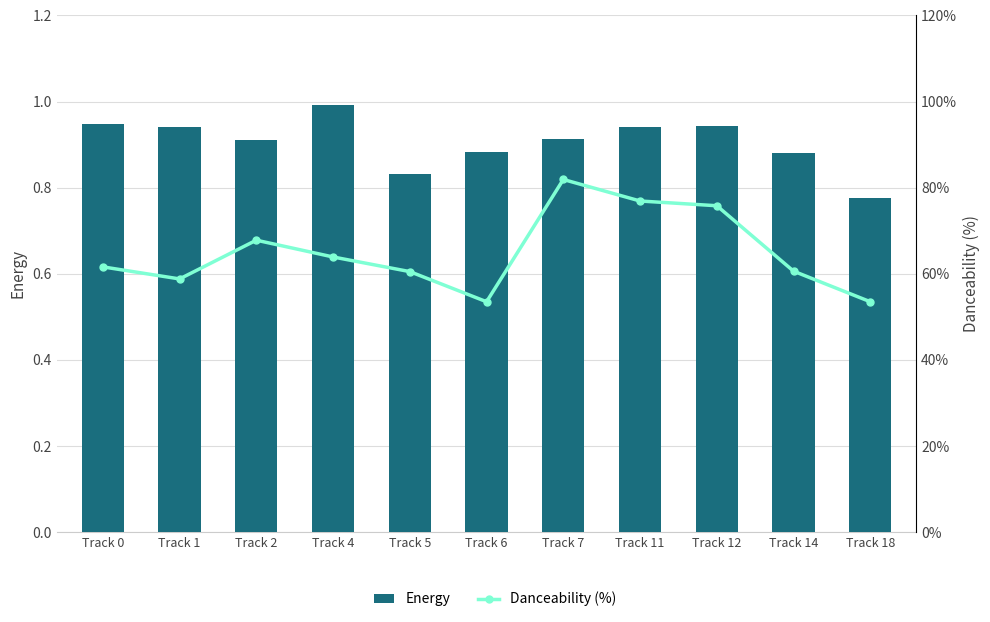

Reading left to right, what are all the values shown in this chart?

Energy: 0.9	0.9	0.9	1.0	0.8	0.9	0.9	0.9	0.9	0.9	0.8
Danceability (%): 61.6	58.8	67.8	63.9	60.5	53.5	81.9	76.9	75.8	60.6	53.5